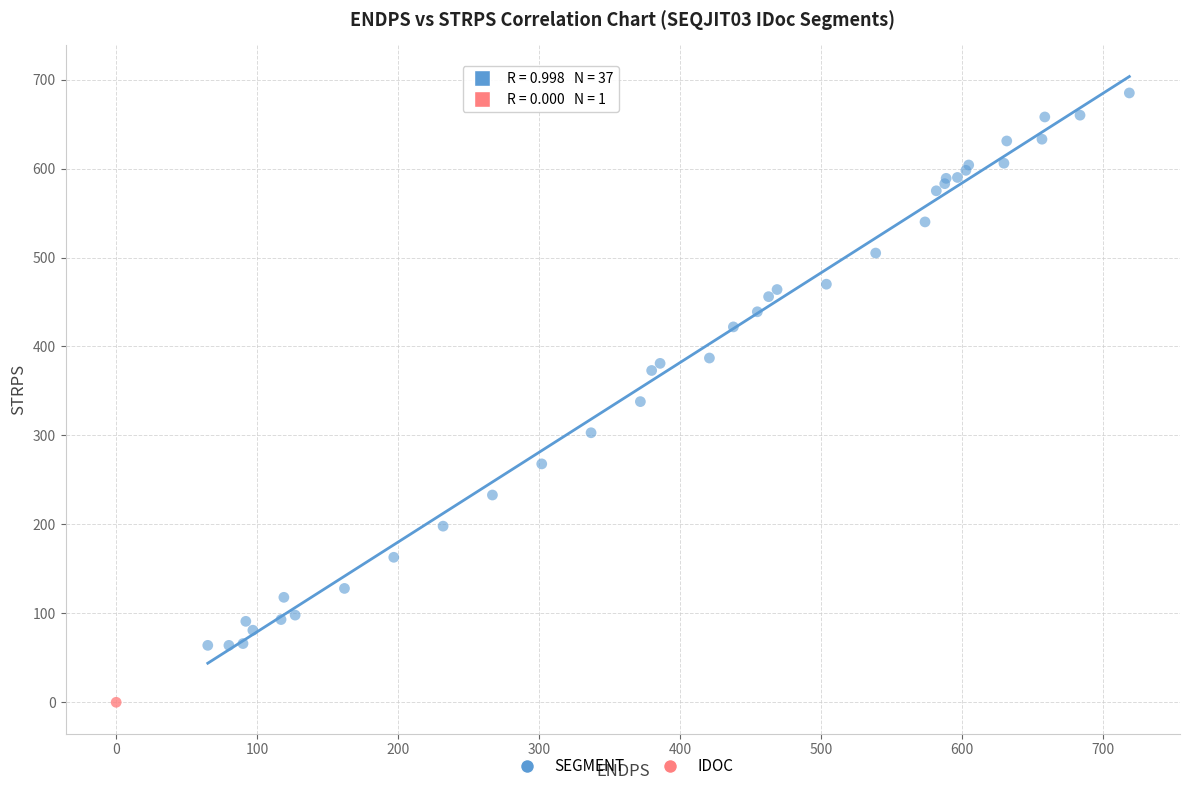

What are all the series names shown in the legend?

SEGMENT, IDOC